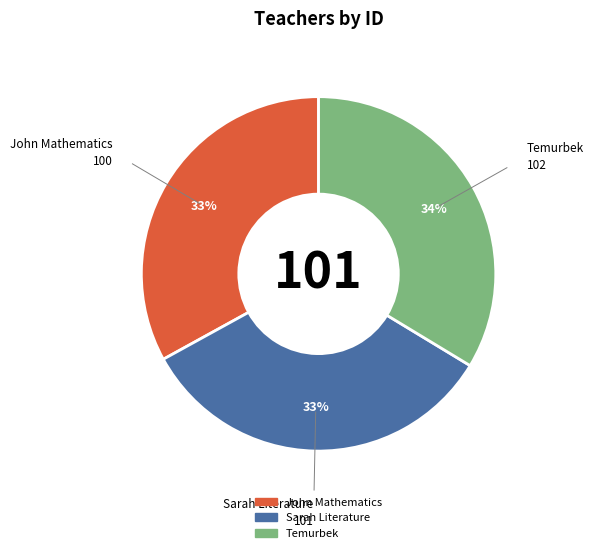

Is it true that John Mathematics is 33% of the pie?

True